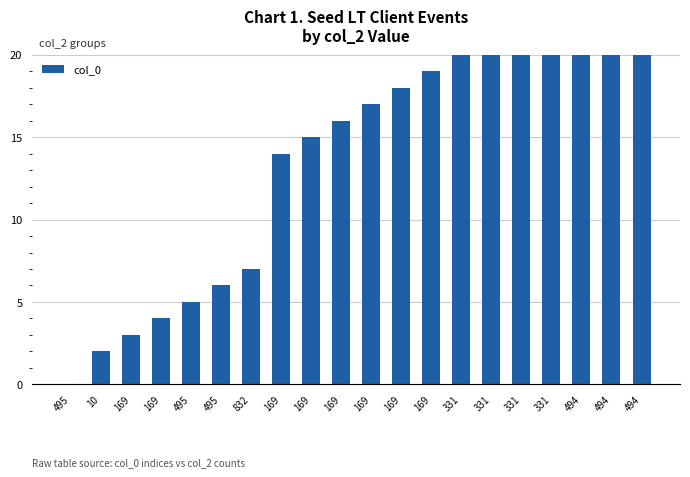

At which label does the data first exceed 17?

169